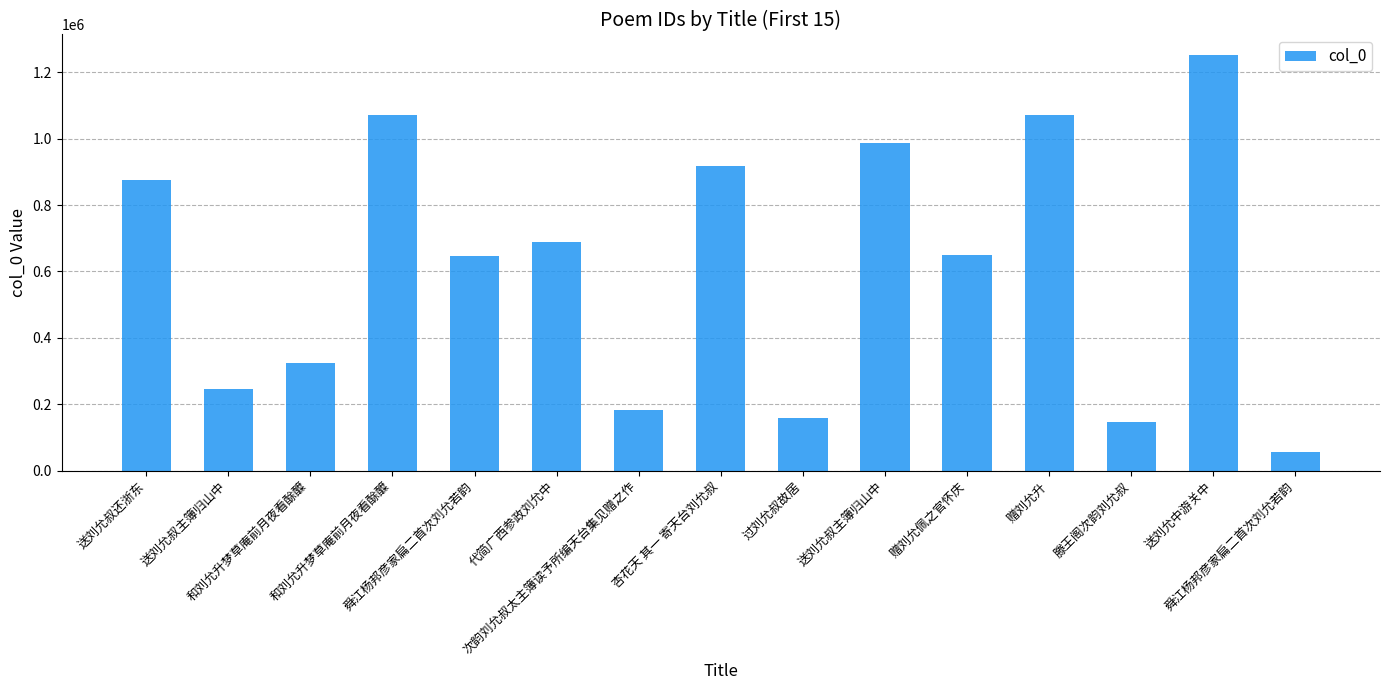

Where does the data first go above 650668?

送刘允叔还浙东